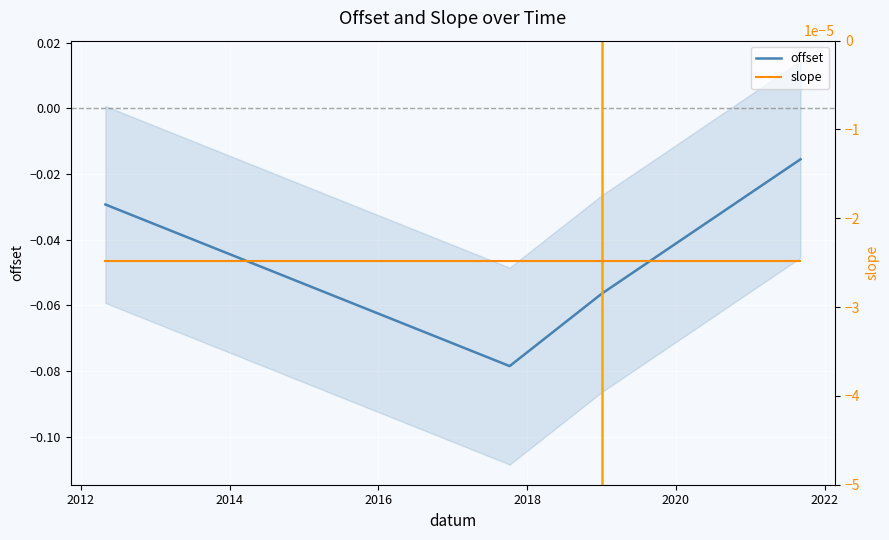

True or false: slope and offset intersect in this chart.

False